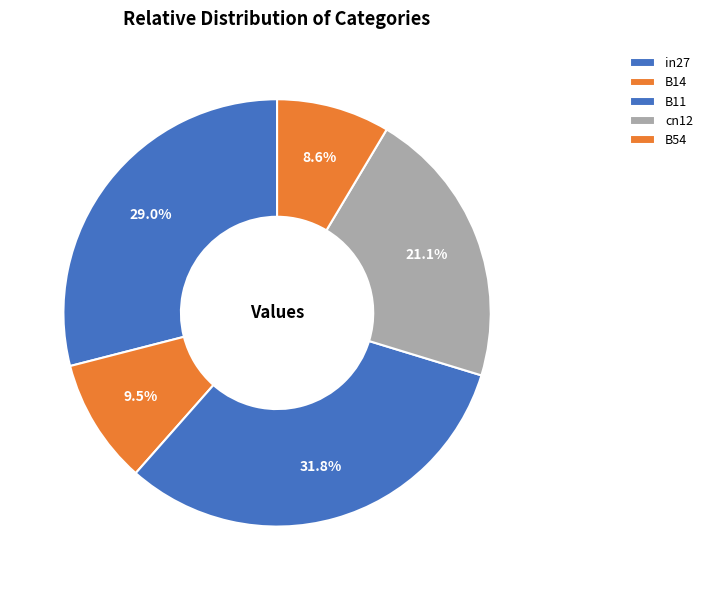

Which slice is the smallest?

B54